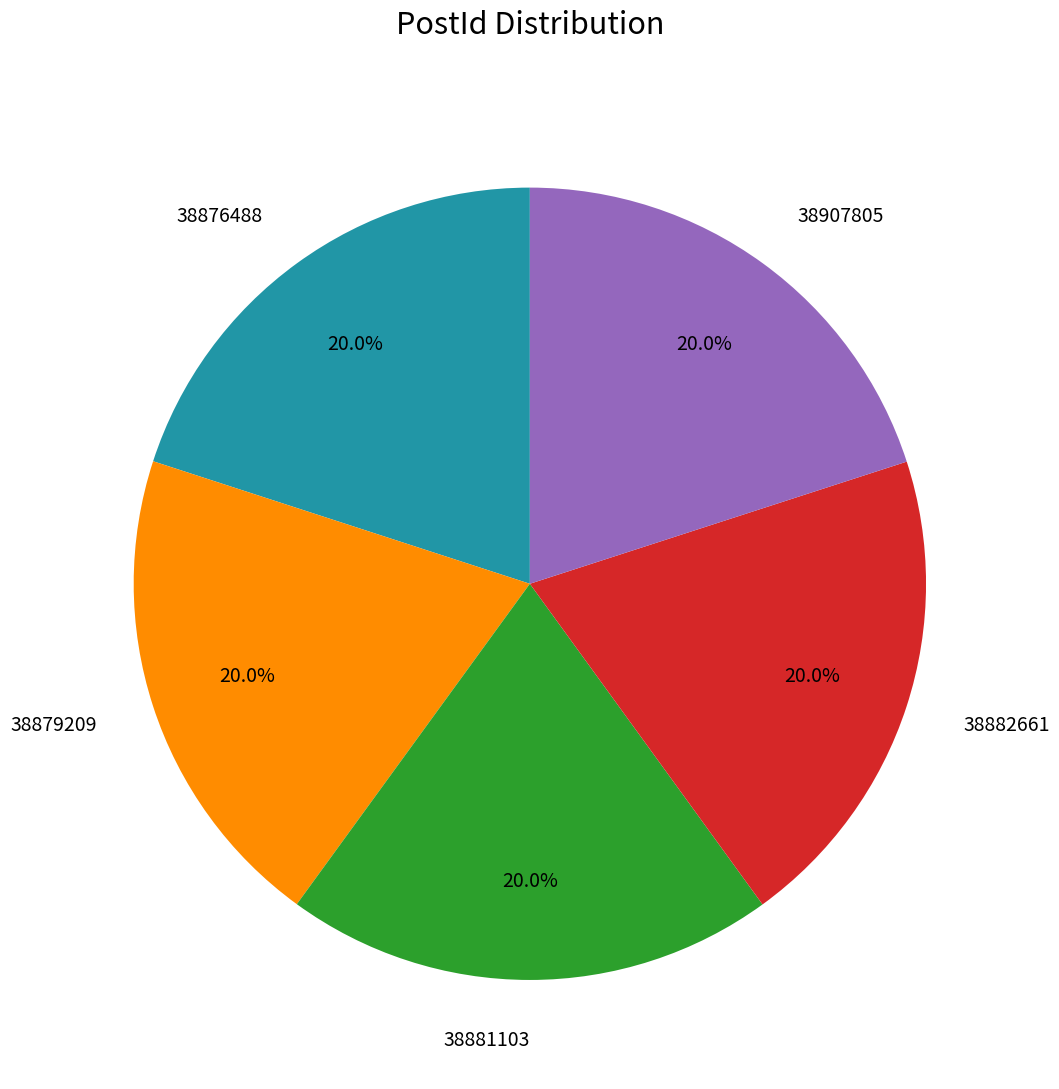

To the nearest percent, what is the average slice percentage?

20%